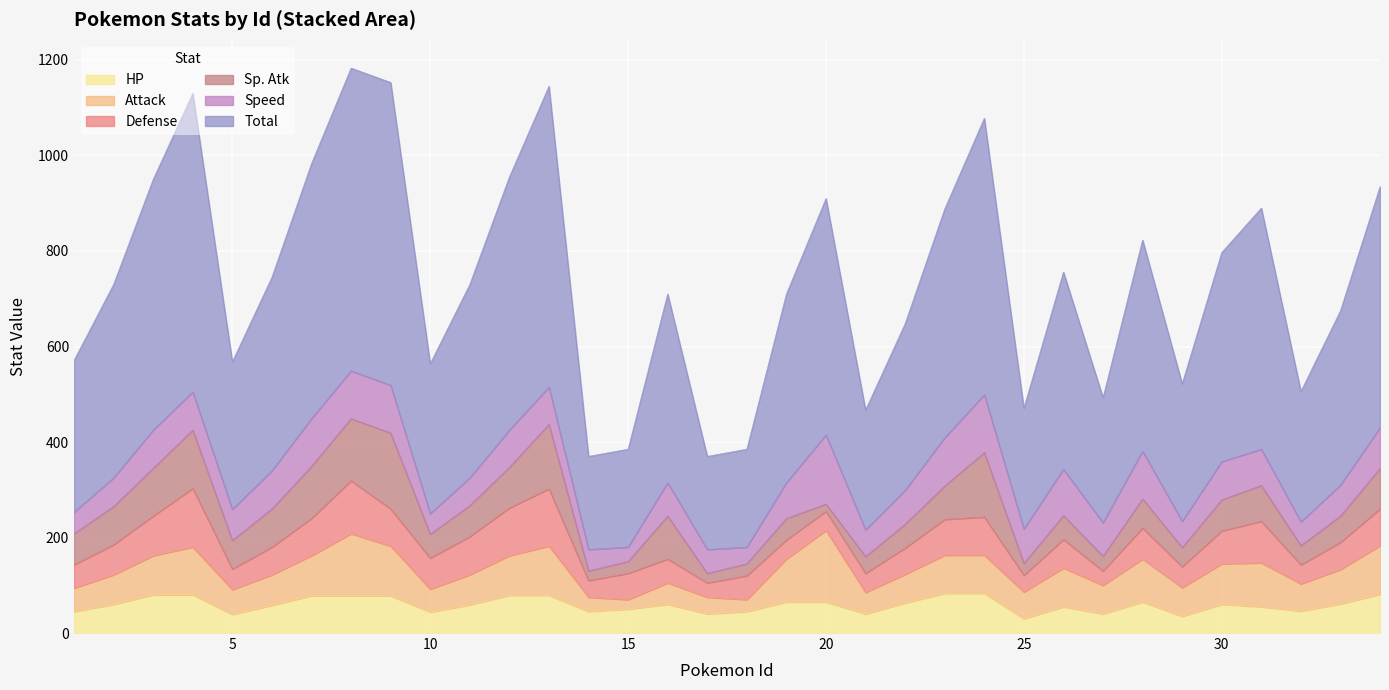

How many interior local valleys does the HP series have?

9